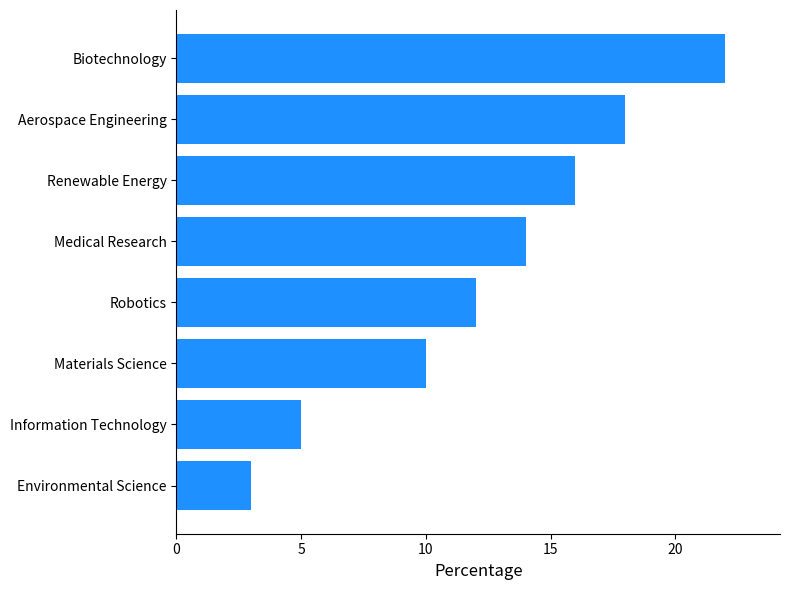

What is the difference between the second highest and minimum values?

15